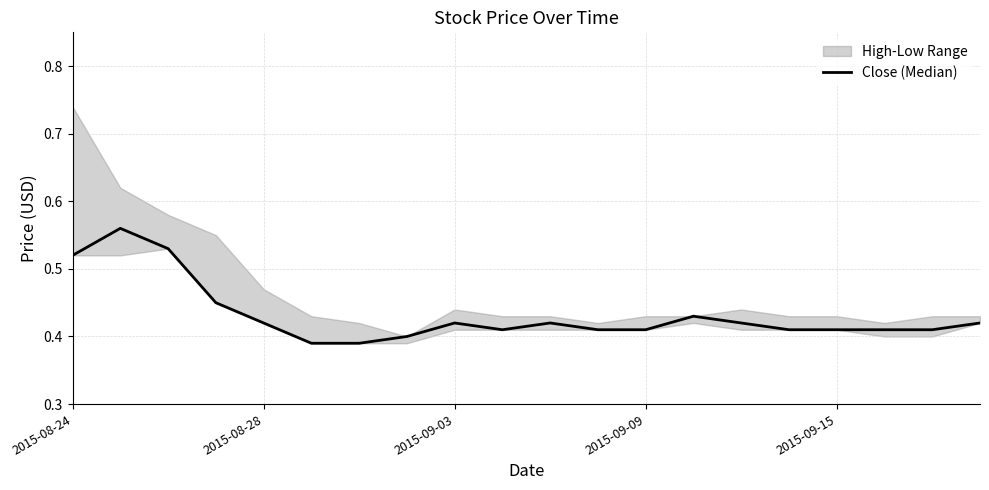

Between 7 and 2015-08-28, which is larger?

2015-08-28